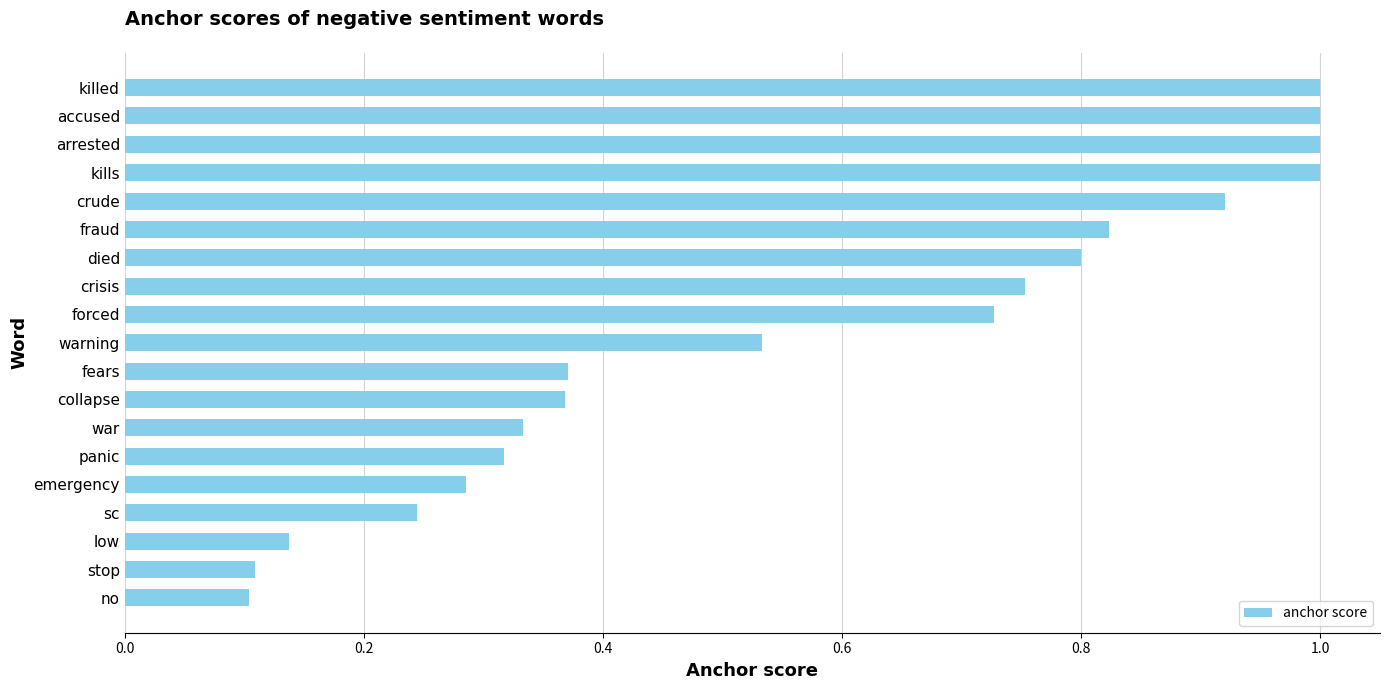

Which has a higher value, collapse or fraud?

fraud